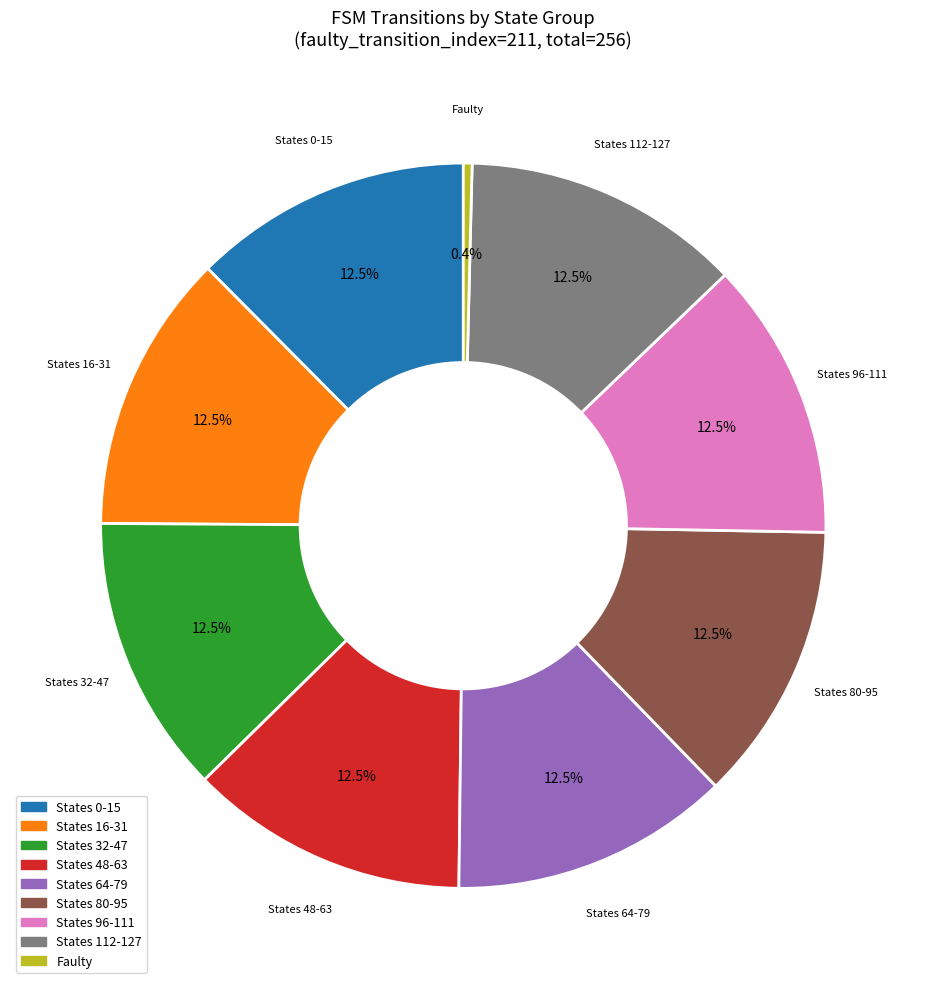

Does any single category account for the majority?

No